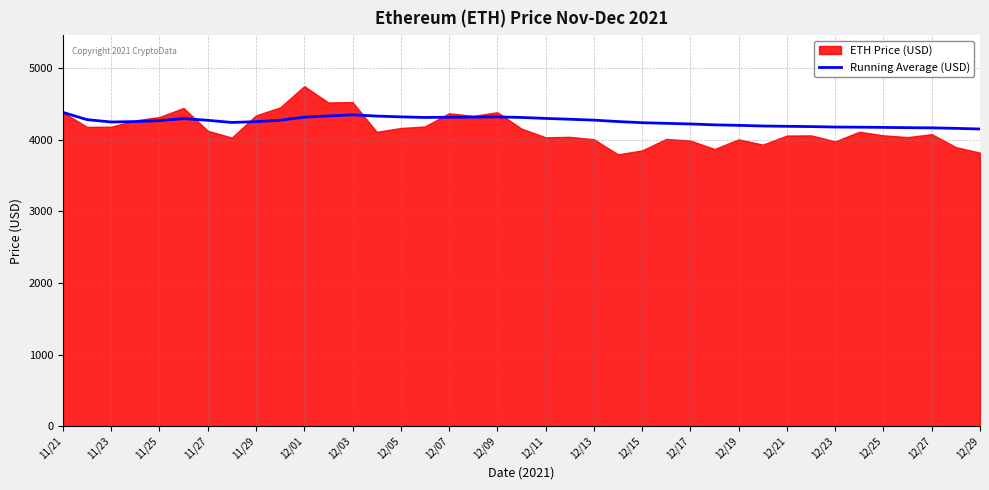

True or false: the data shows 4227.5 at 25.

True